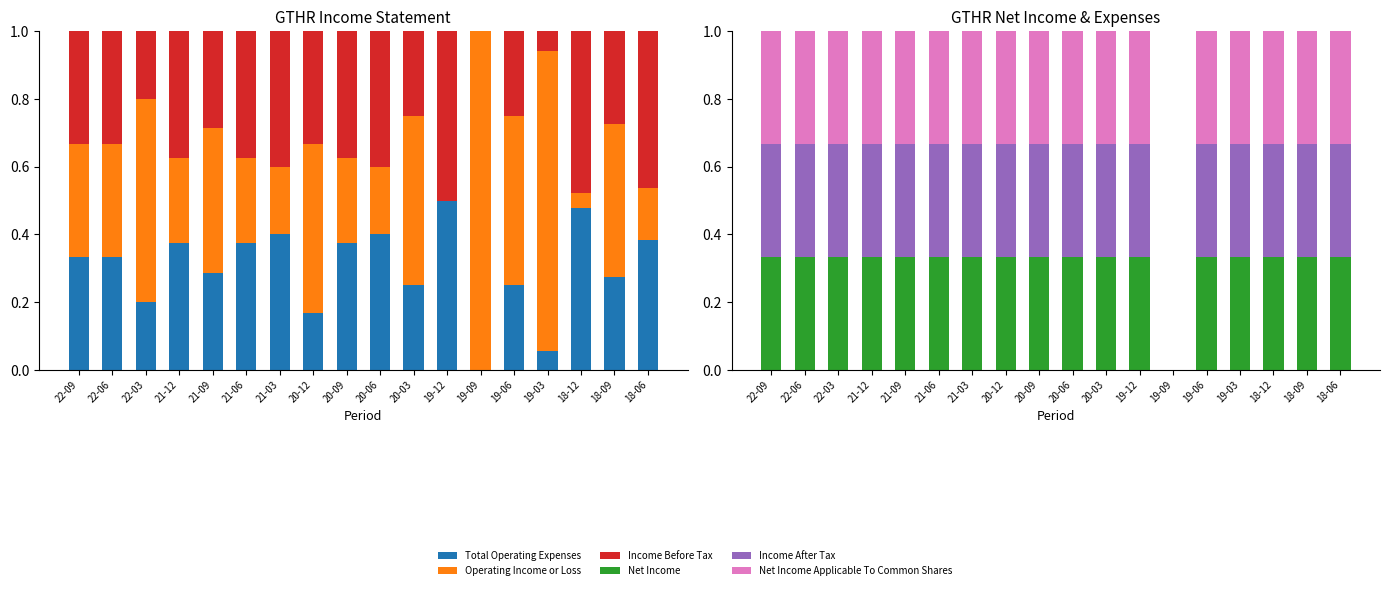

What is the label of the 15th bar from the left?

19-03